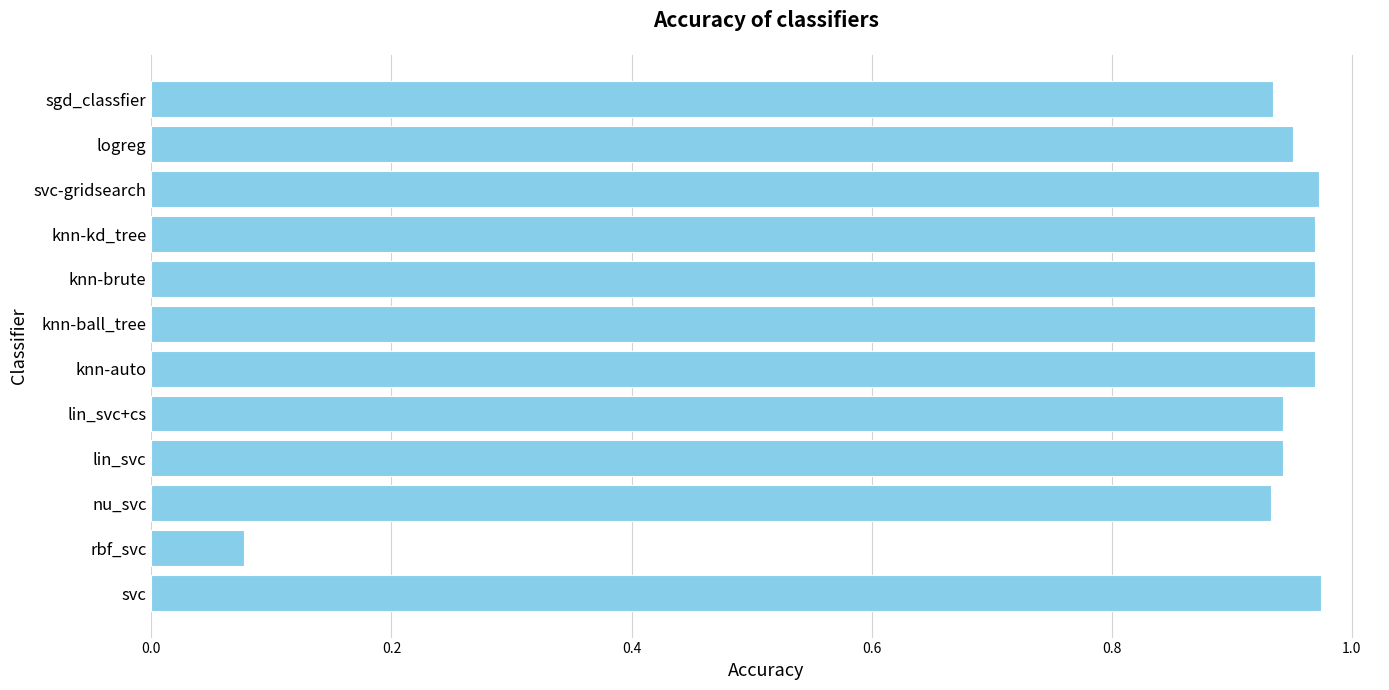

The value at knn-kd_tree is 0.5. True or false?

False